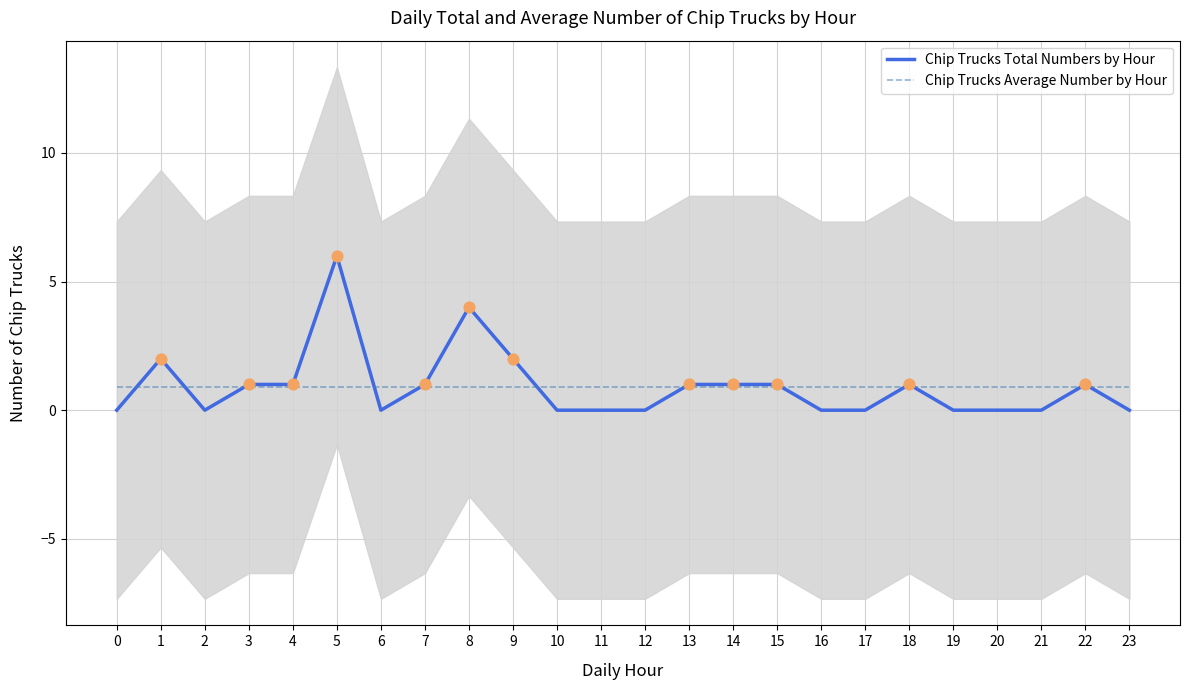

Which series has the largest total across all categories?

Chip Trucks Total Numbers by Hour